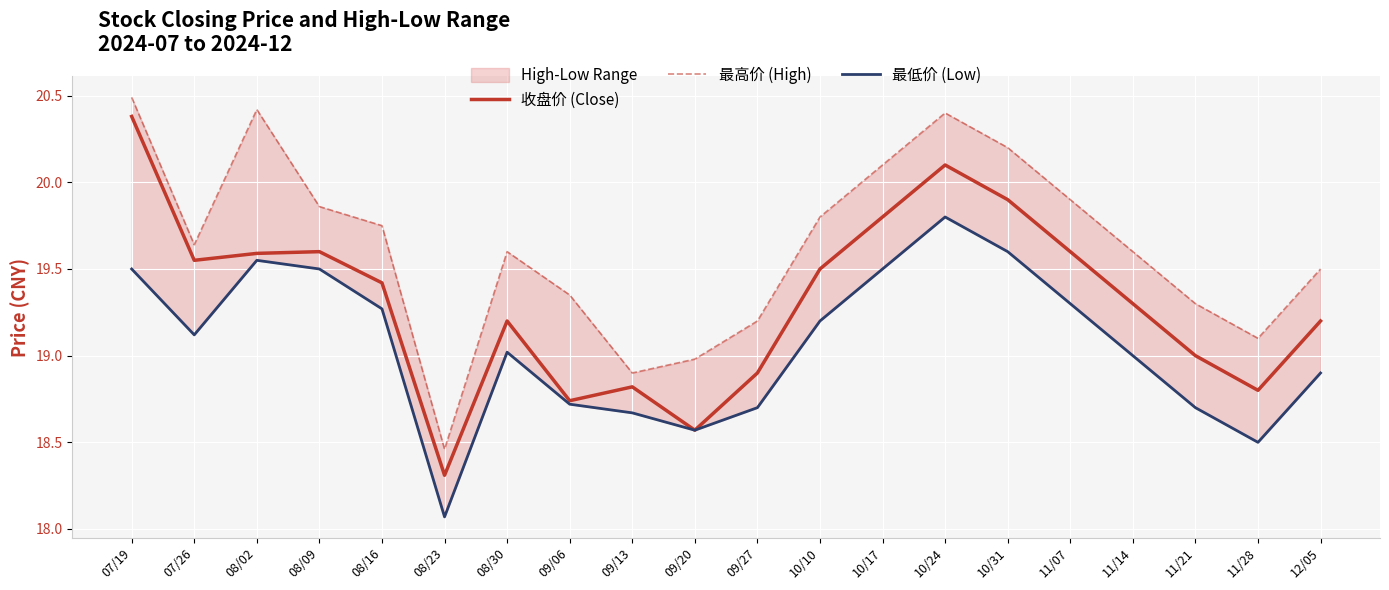

How many series are shown in this chart?

3